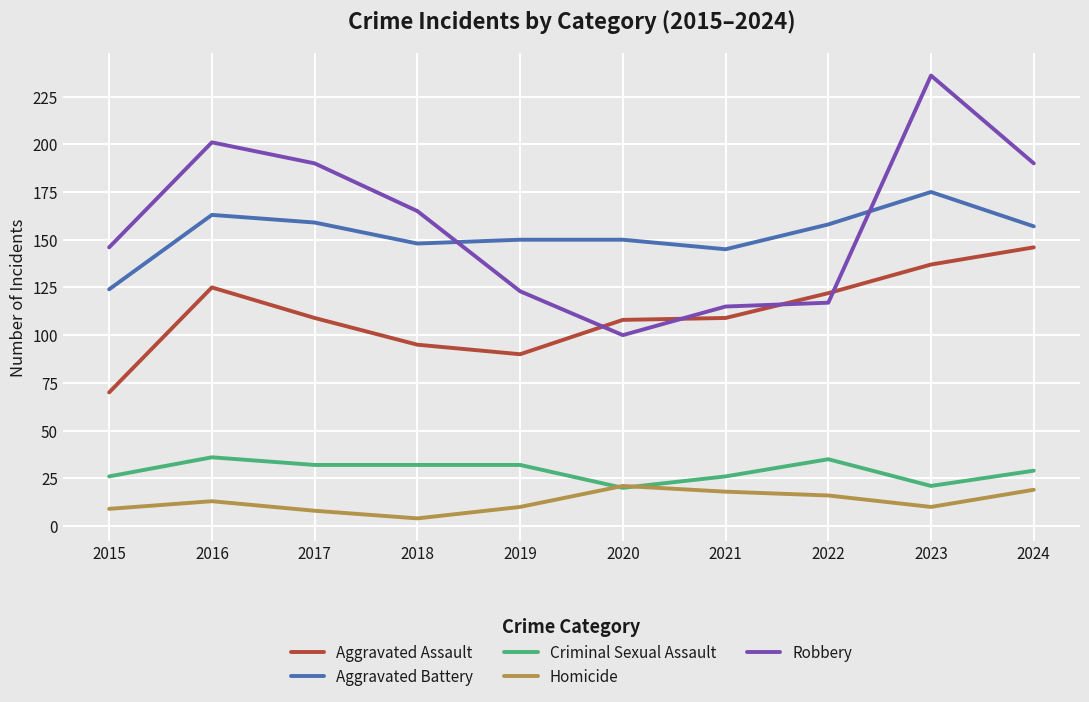

The Robbery series shows 110 at 2023. True or false?

False